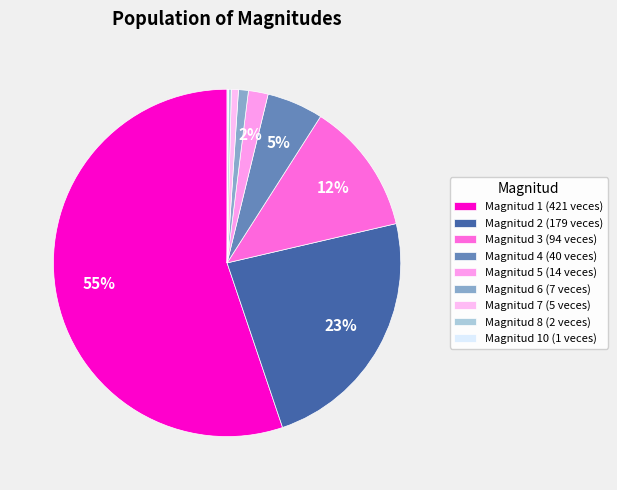

To the nearest percent, what is the average slice percentage?

11%